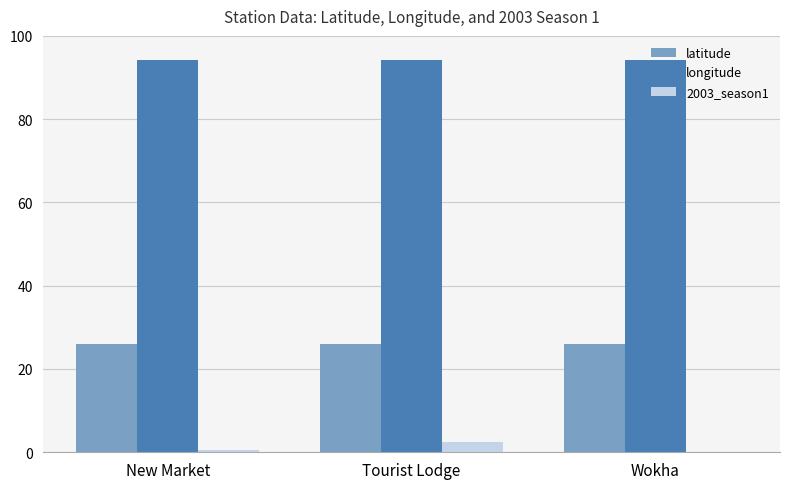

How many groups of bars are there?

3